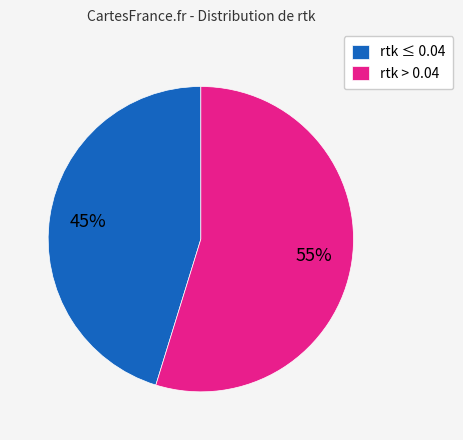

Rank the categories by value from lowest to highest.

rtk ≤ 0.04, rtk > 0.04